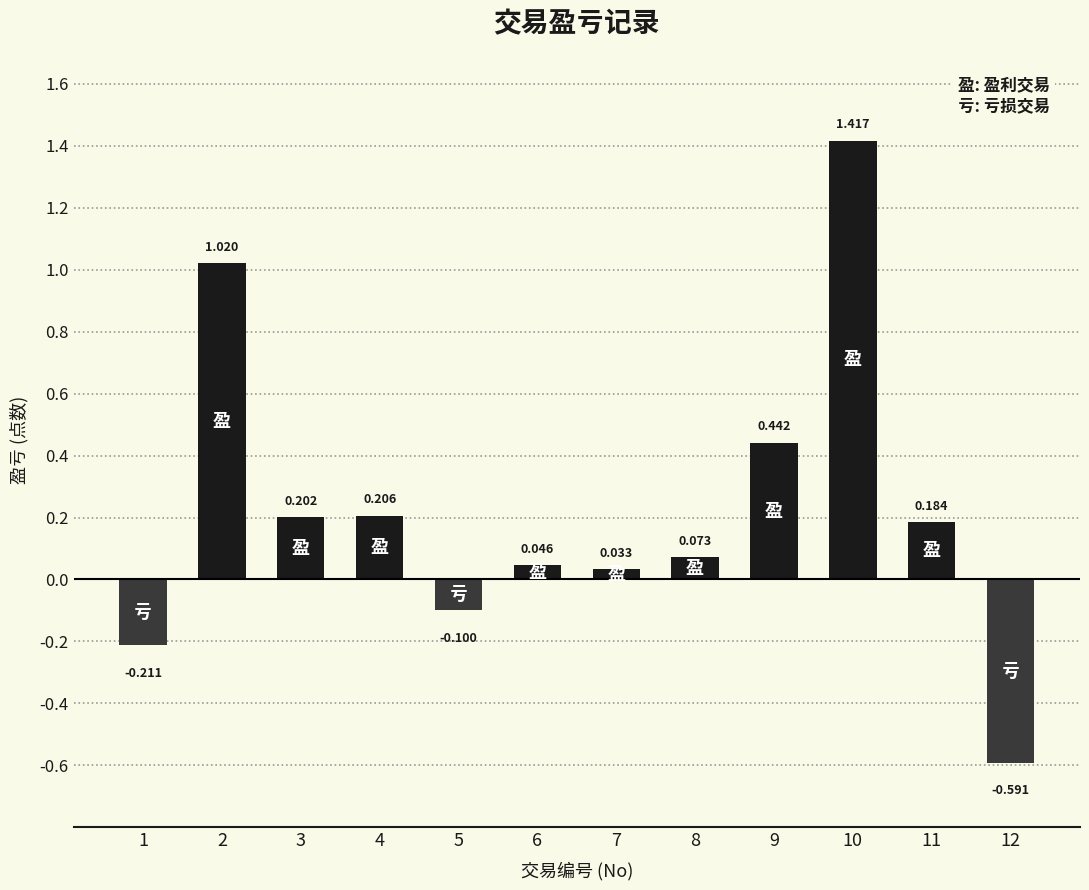

How many bars are there in total?

12